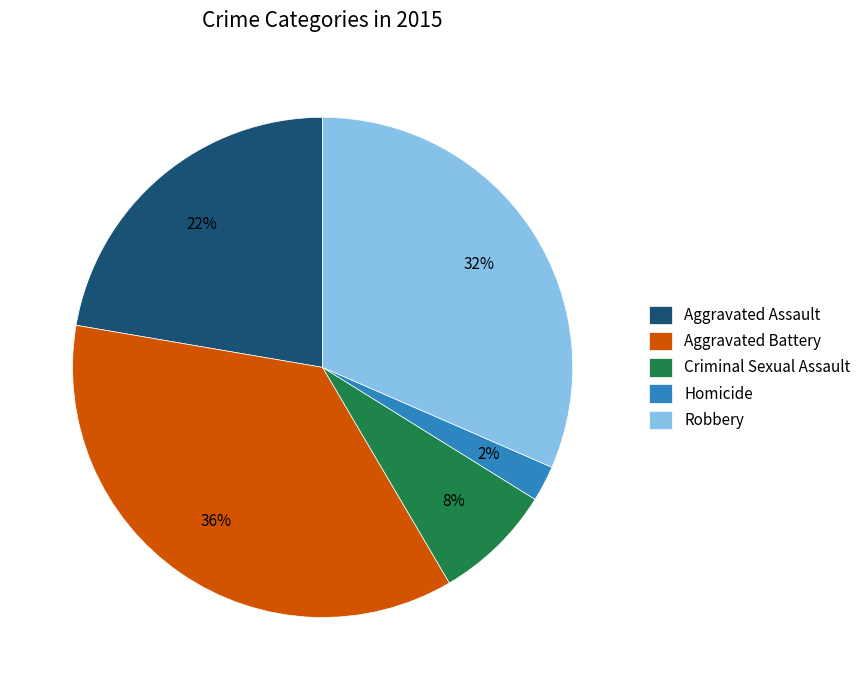

Rank the categories by value from lowest to highest.

Homicide, Criminal Sexual Assault, Aggravated Assault, Robbery, Aggravated Battery